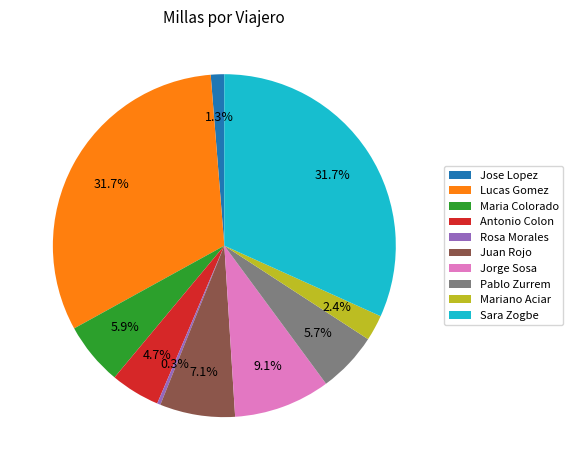

Is there any slice that represents more than half of the pie?

No